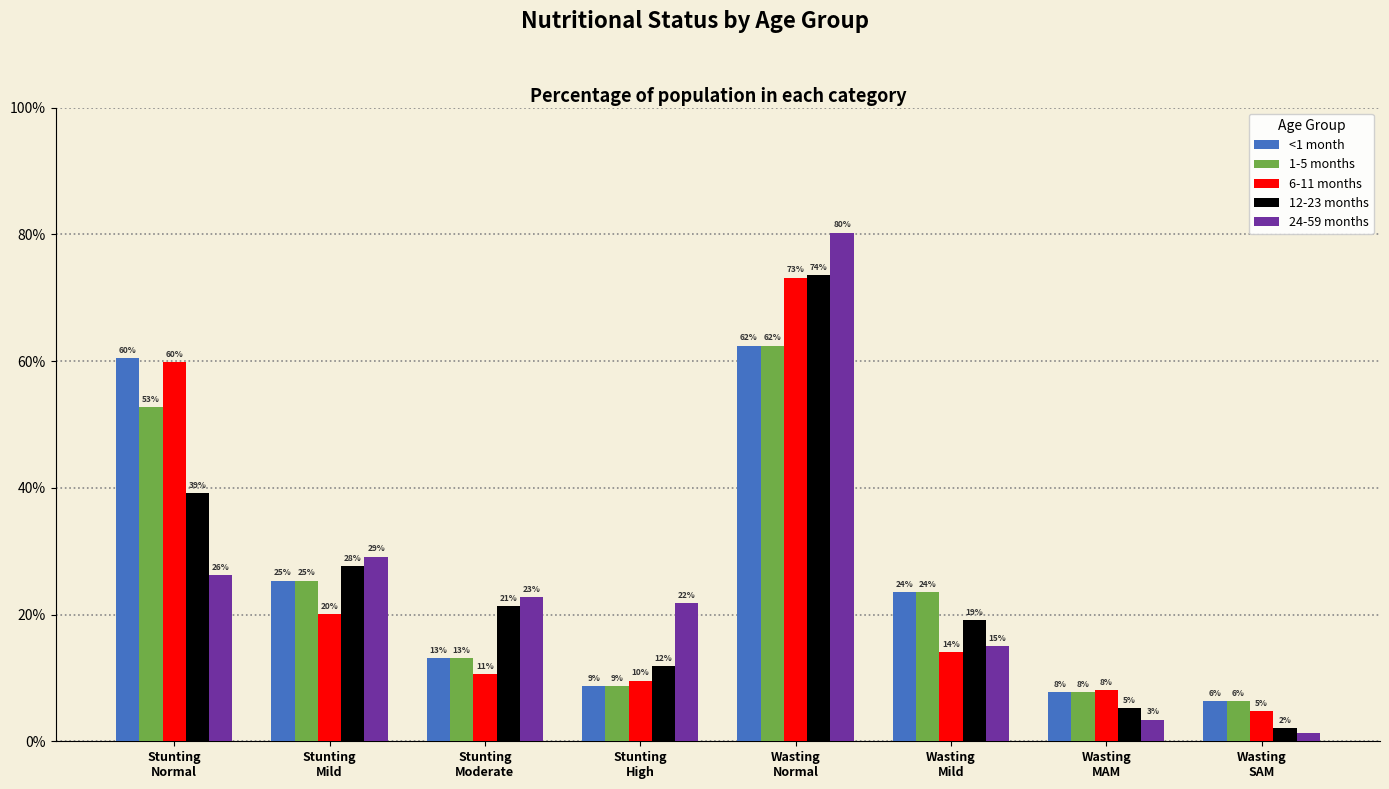

What is the label of the 1st bar from the left?

Stunting
Normal